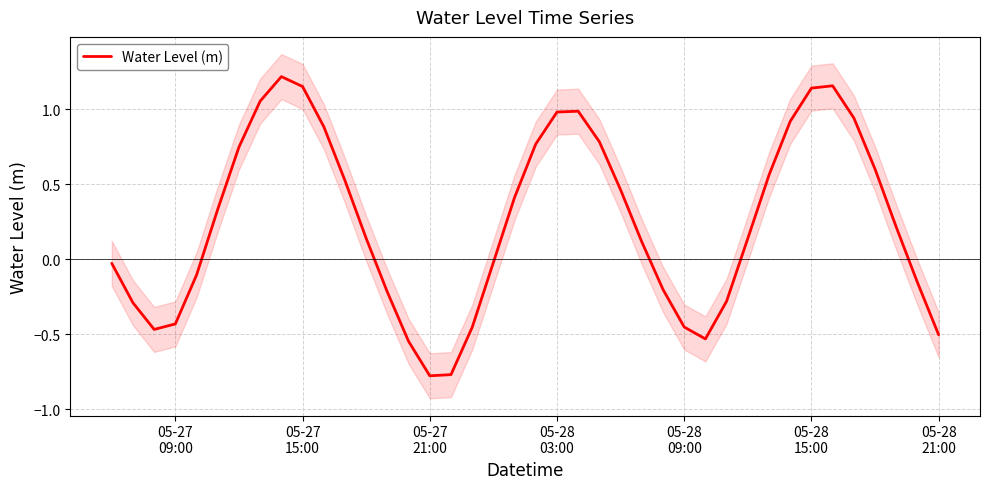

Is it true that the value at 05-28 09:00 is -0.5?

True